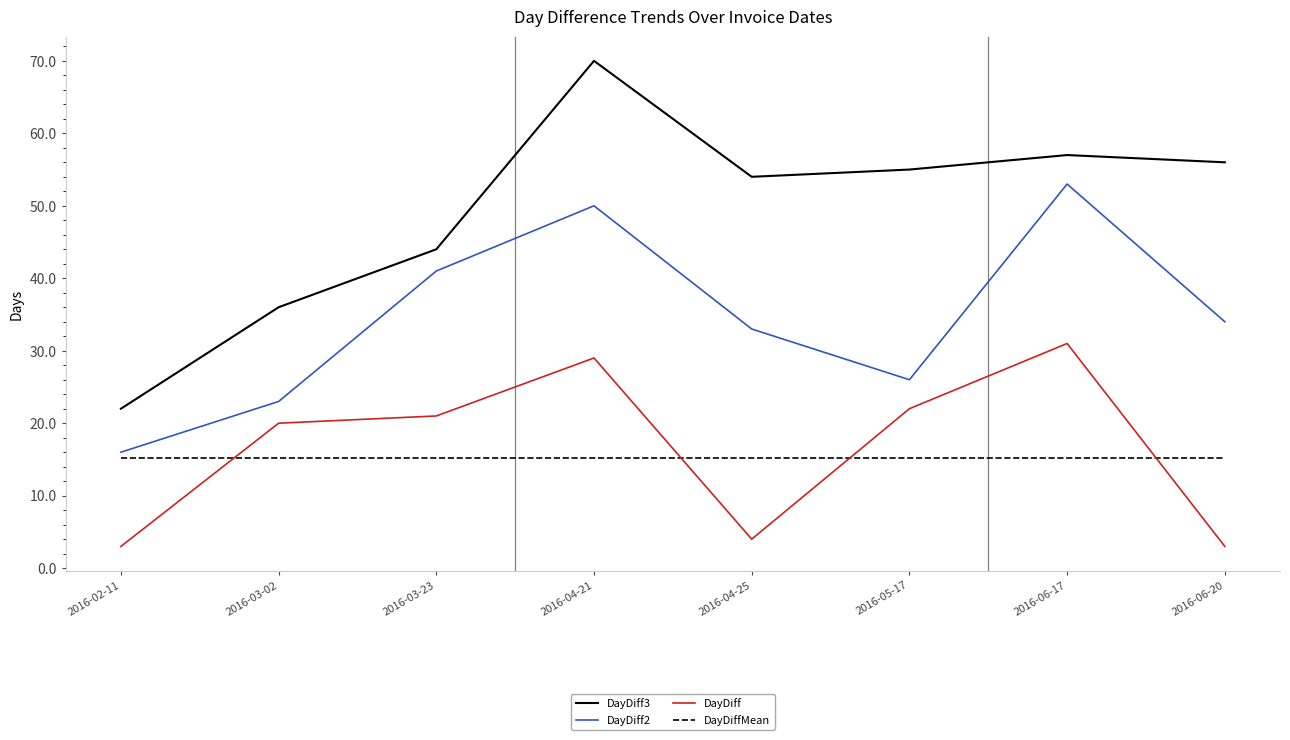

What position from the right is 2016-02-11?

8